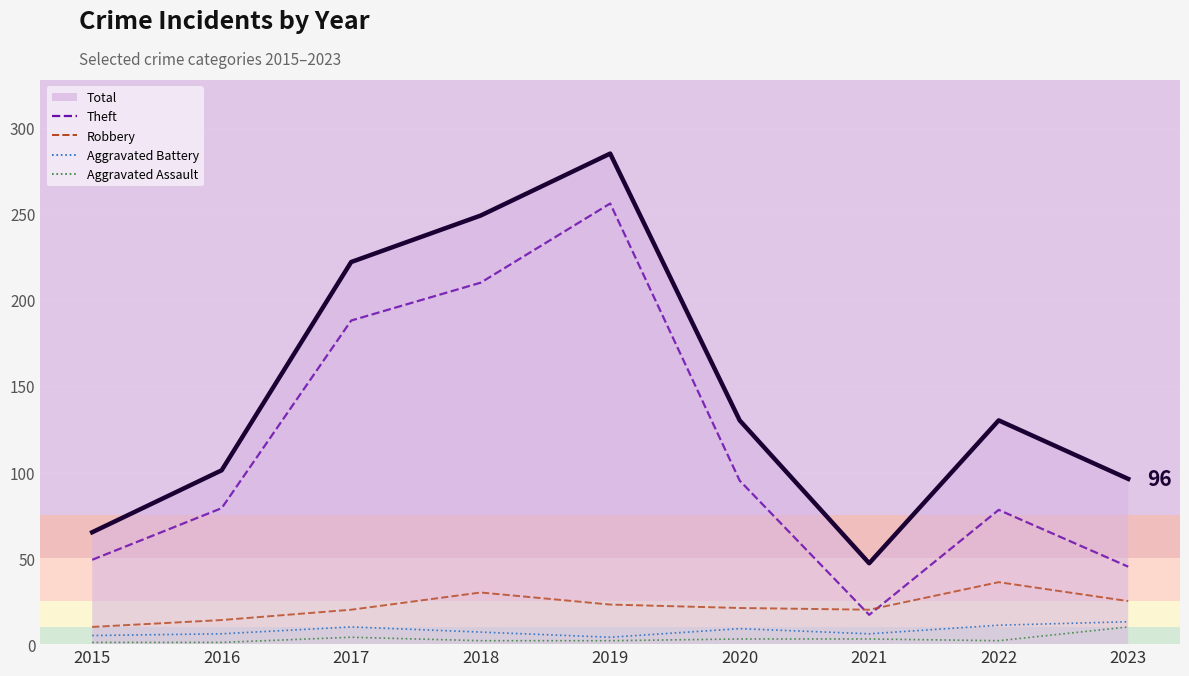

Where is Theft nearest to the value 136?

2020